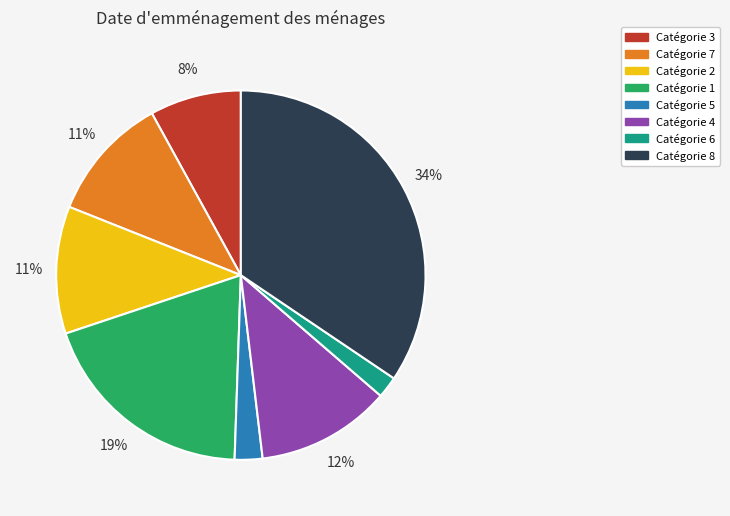

To the nearest percent, what is the average slice percentage?

12%